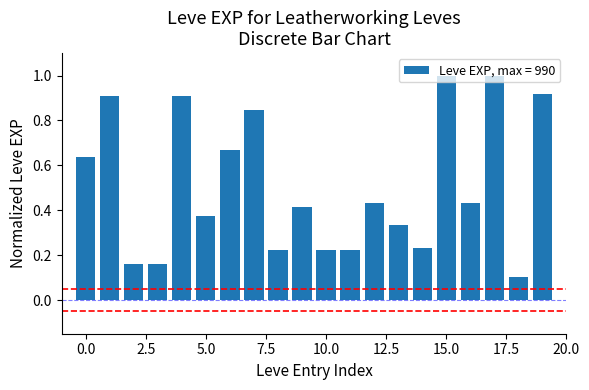

What is the average value?

0.5